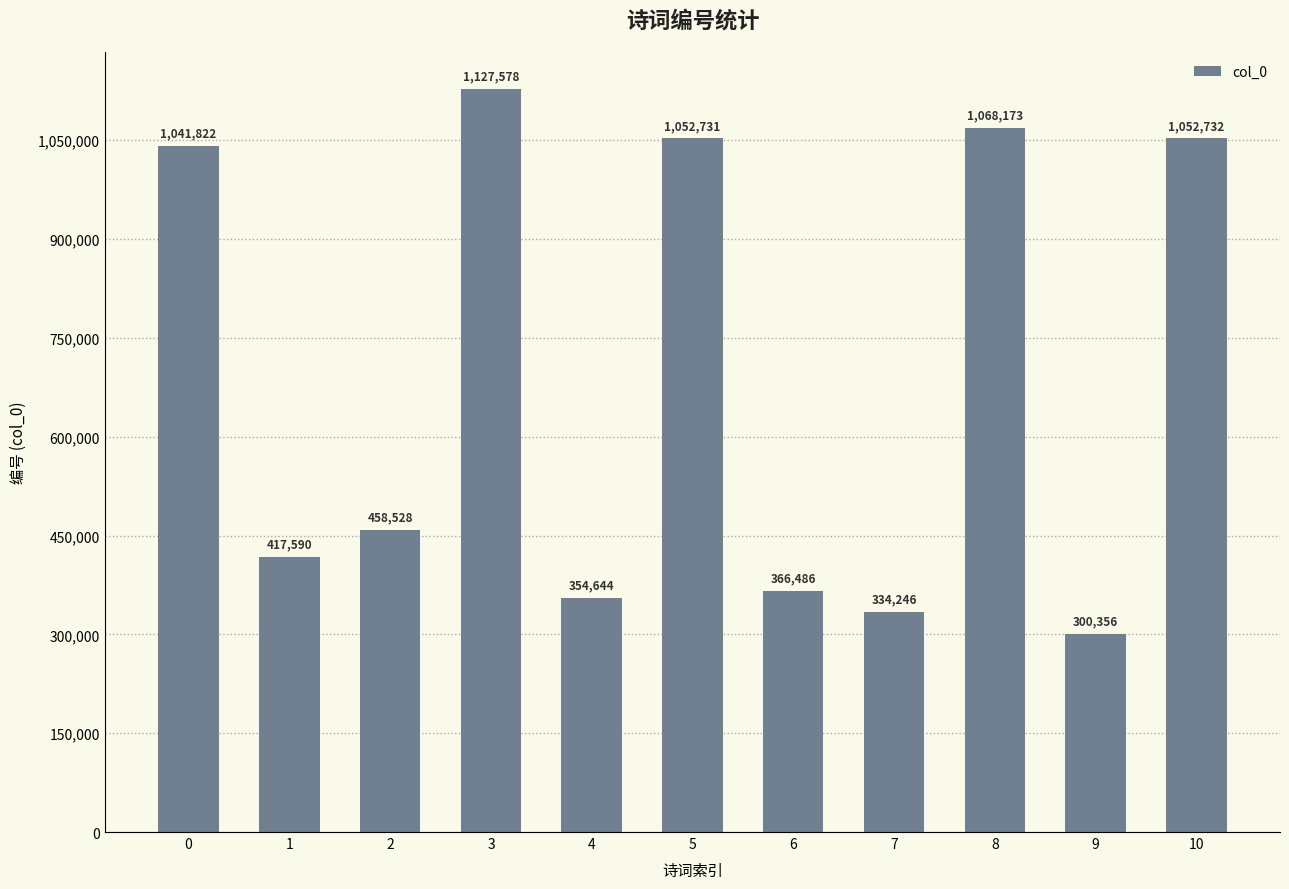

How many bars are there in total?

11